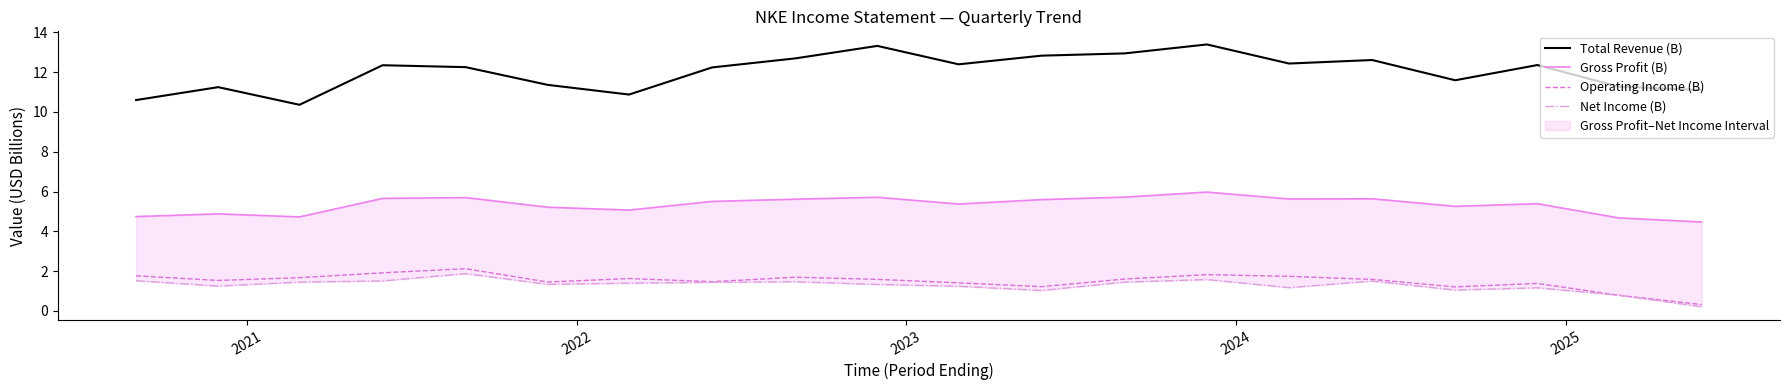

What is the lowest value of the Total Revenue (B) series?

10.4